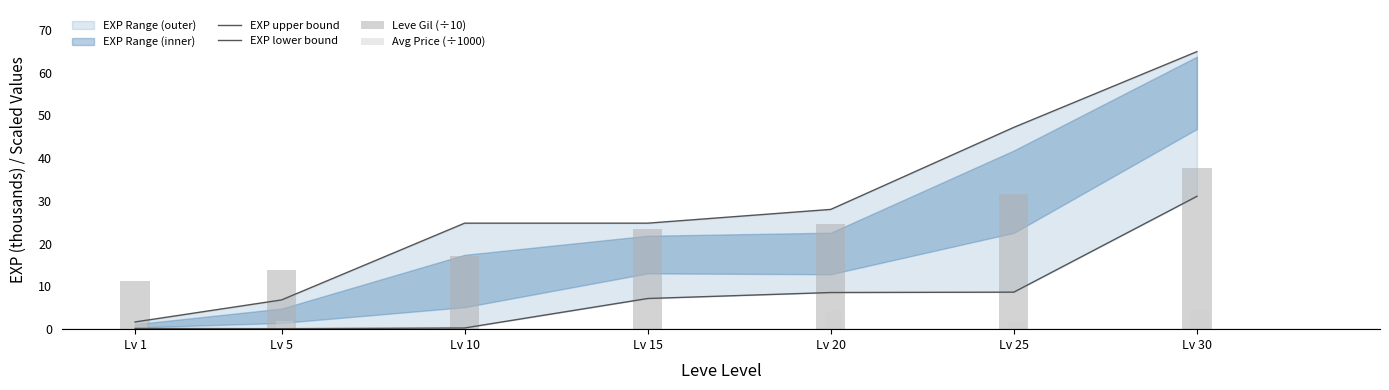

Count the number of categories in the chart.

7